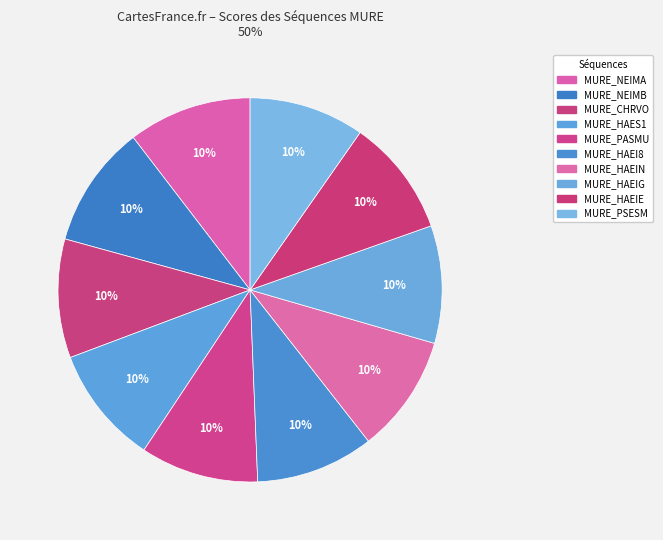

How many slices are in this pie chart?

10